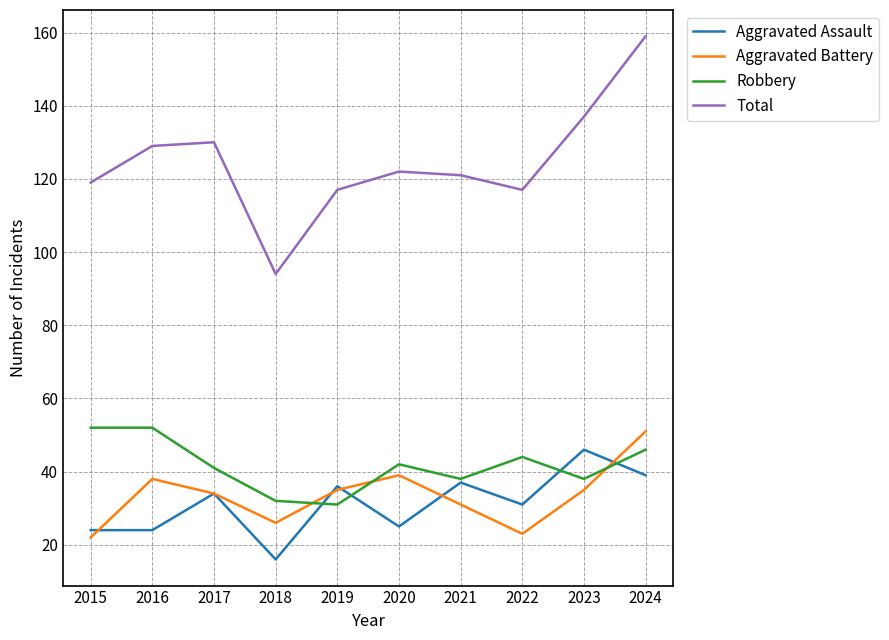

How many lines are shown in the chart?

4